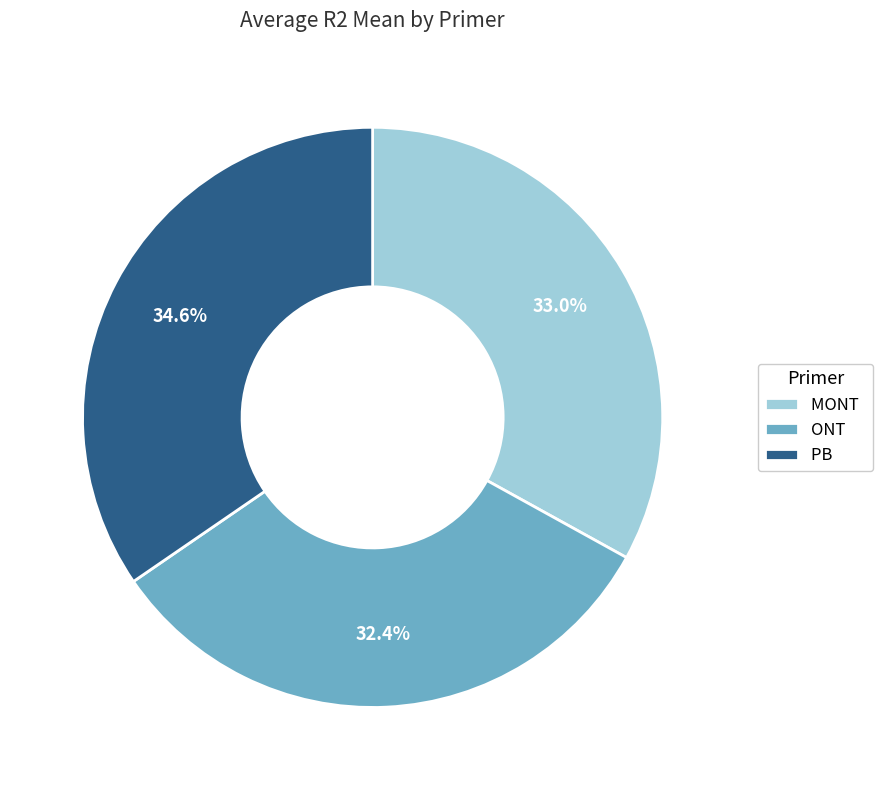

What percentage is the PB slice, to the nearest percent?

35%